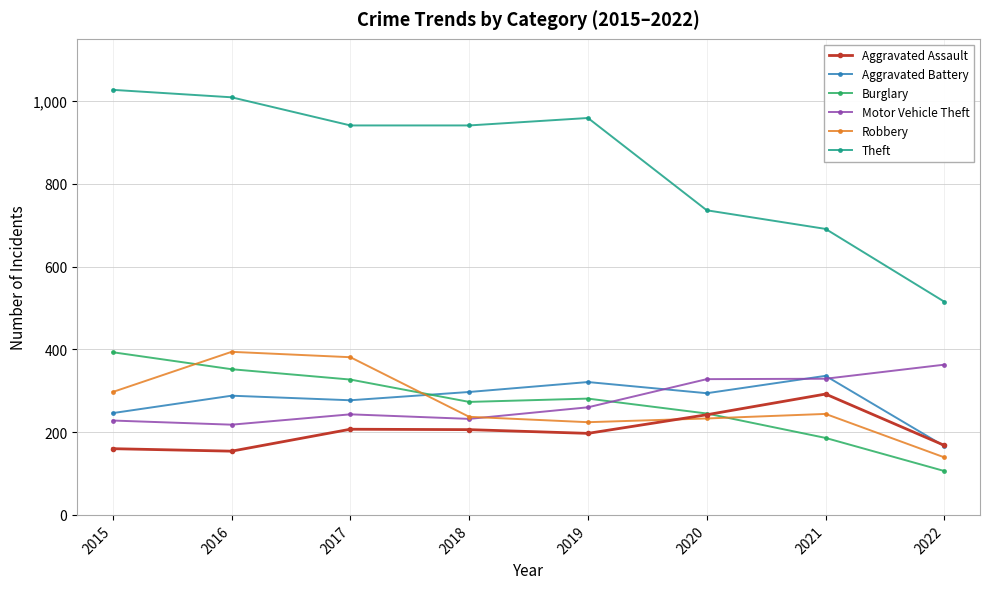

At which category does Burglary reach its first local peak?

2019